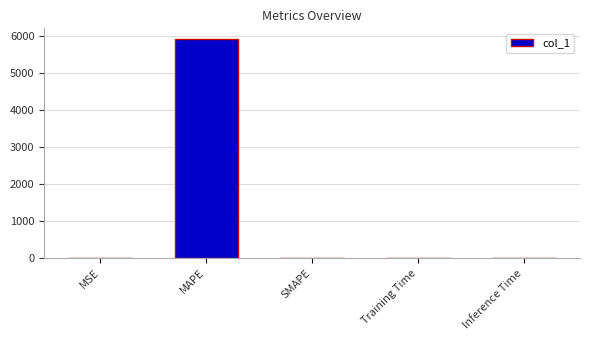

What is the change in value from MAPE to SMAPE?

-5910.1